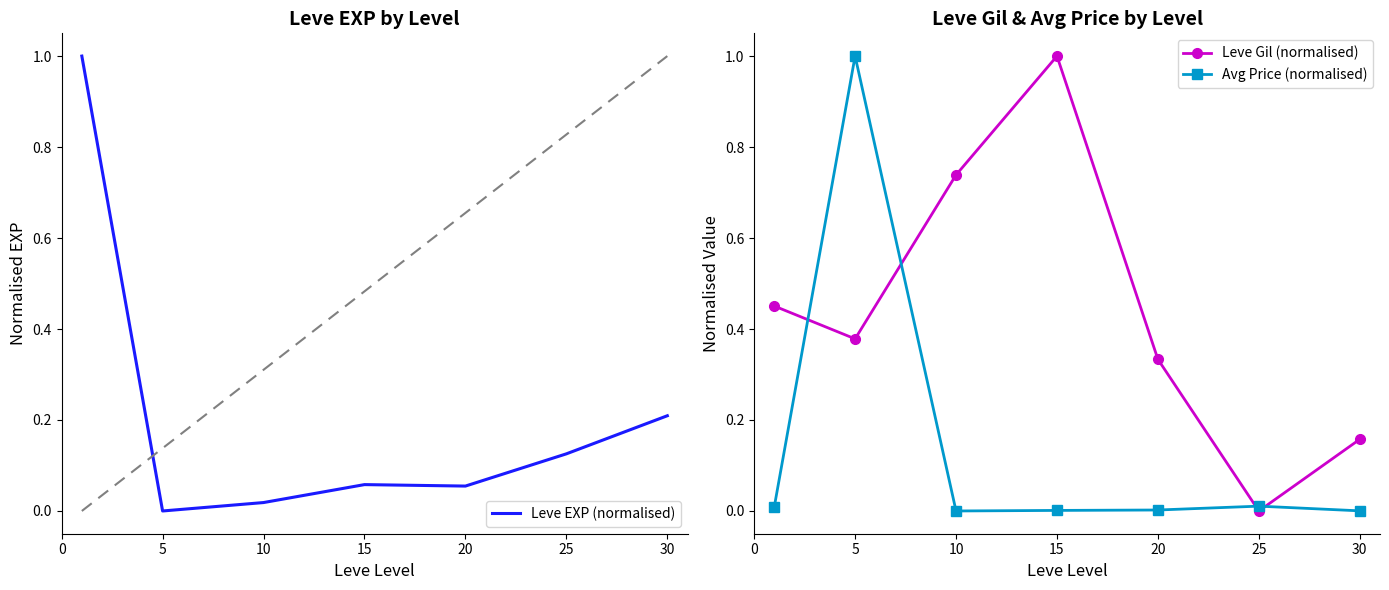

What is the value of the Leve Gil (normalised) point at the 5th from the left?

0.3